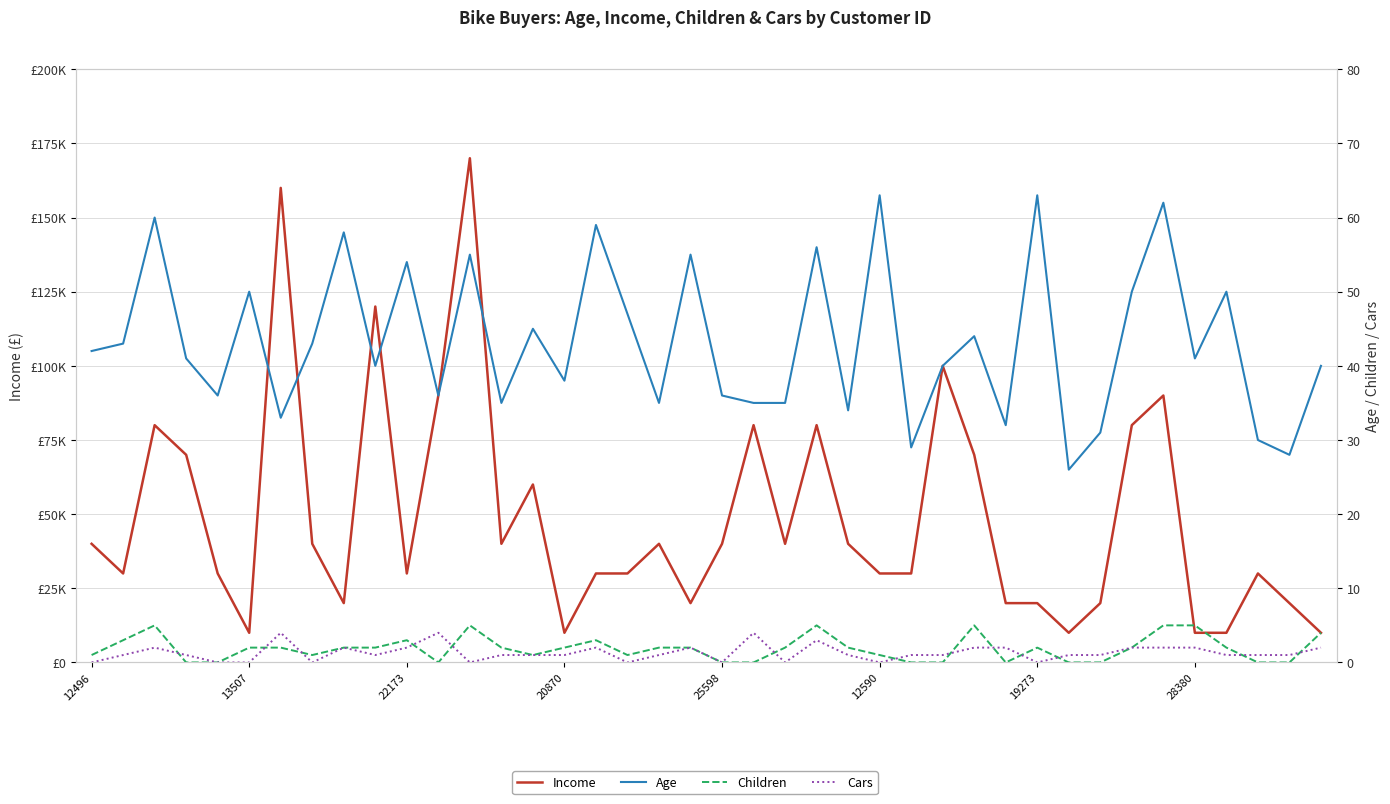

What are all the series names shown in the legend?

Income, Age, Children, Cars